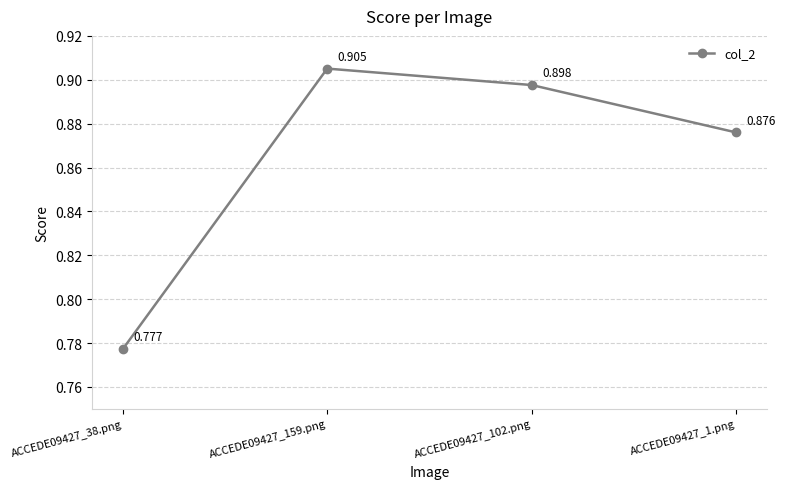

Where is the data nearest to the value 0?

ACCEDE09427_38.png